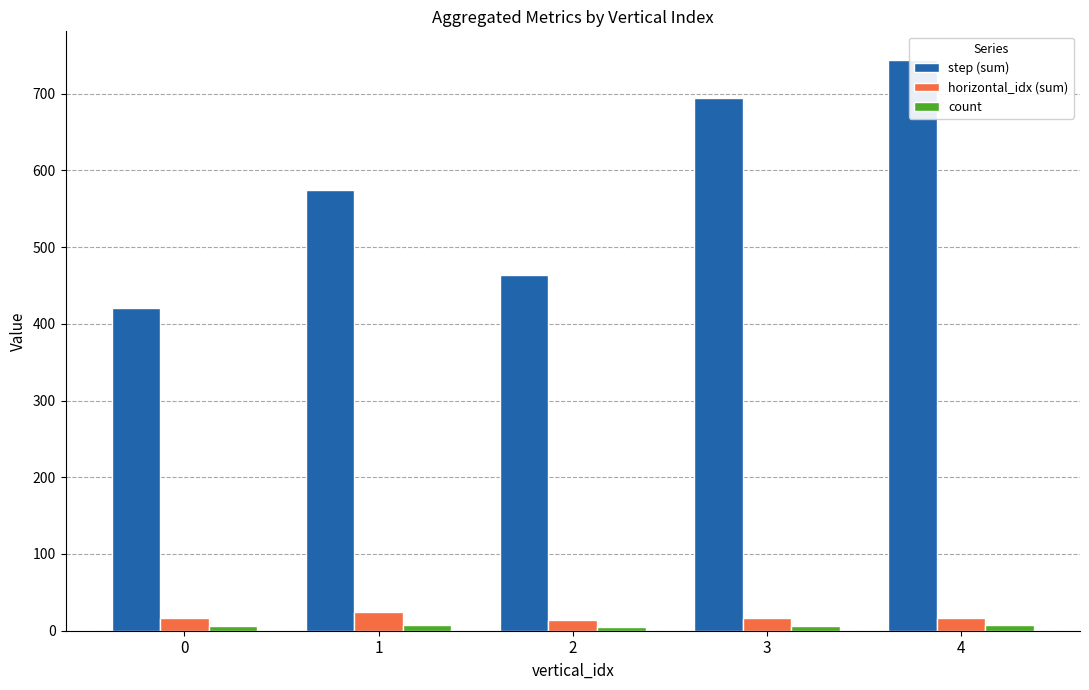

Which category has the lowest value in the count series?

2